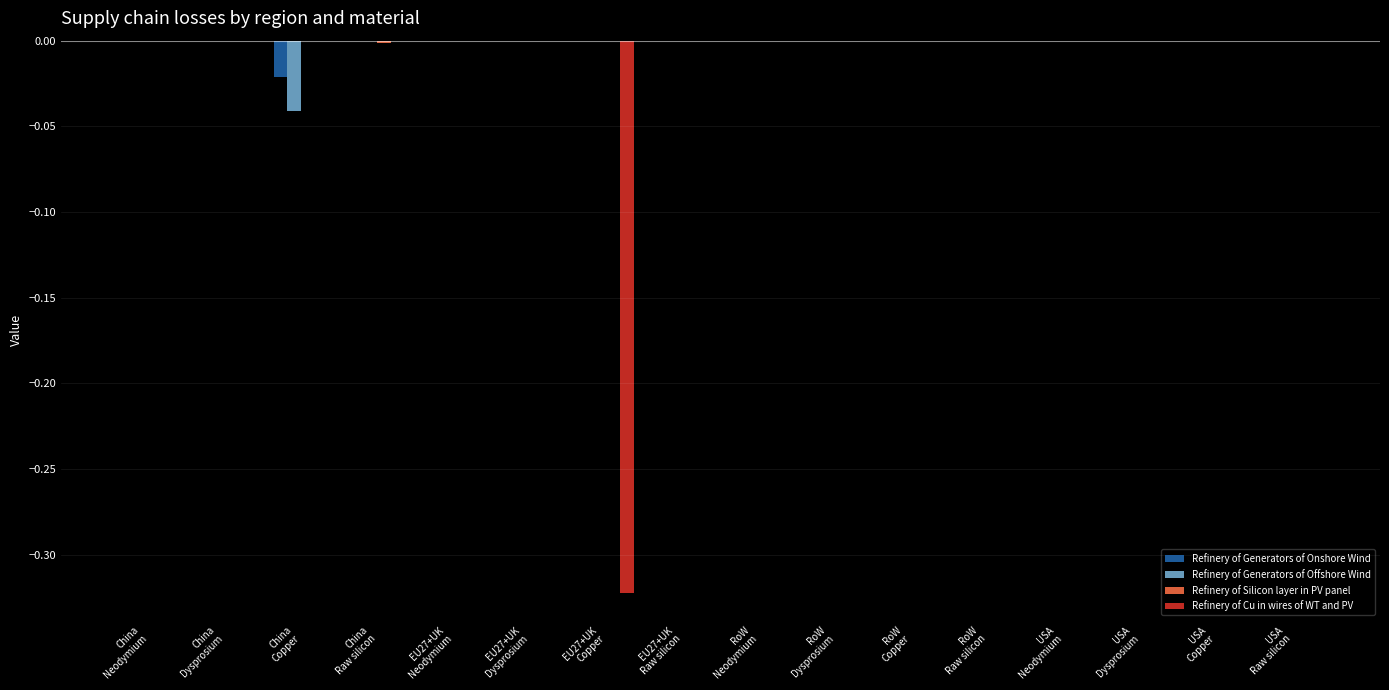

Count the number of data series in this chart.

4